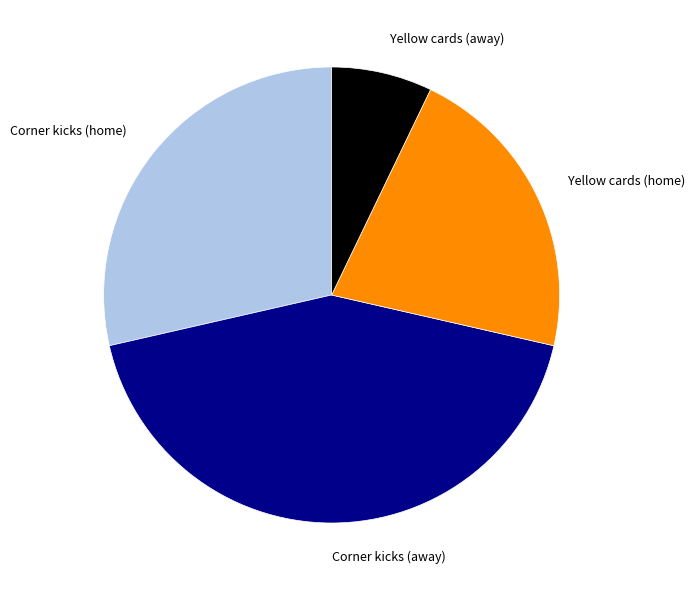

How many segments does this pie chart have?

4